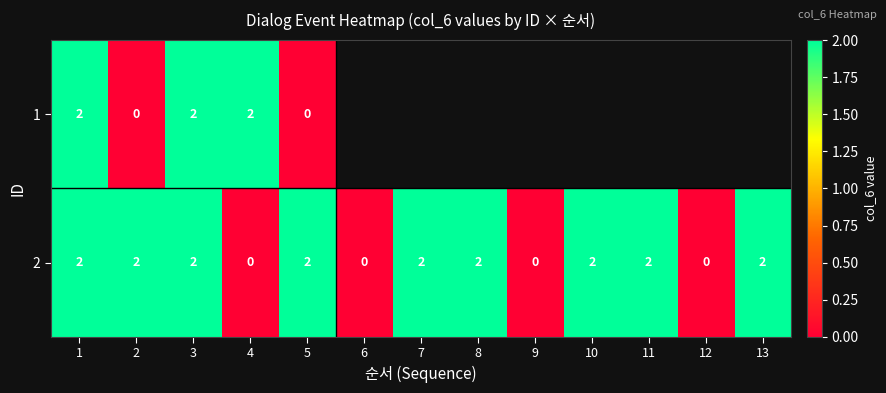

How many 2 values are between 0 and 2?

13